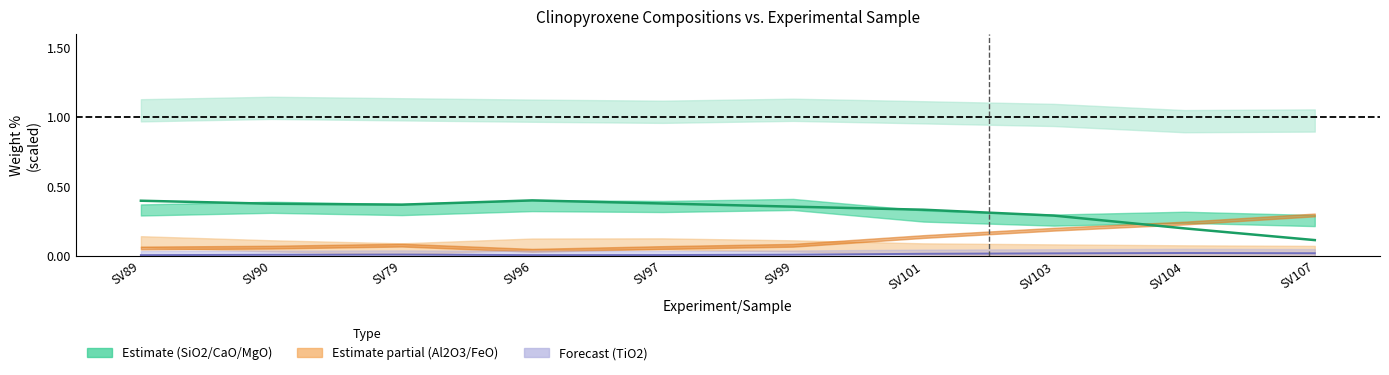

True or false: Wt: MgO and Wt: TiO2 cross at least once.

False